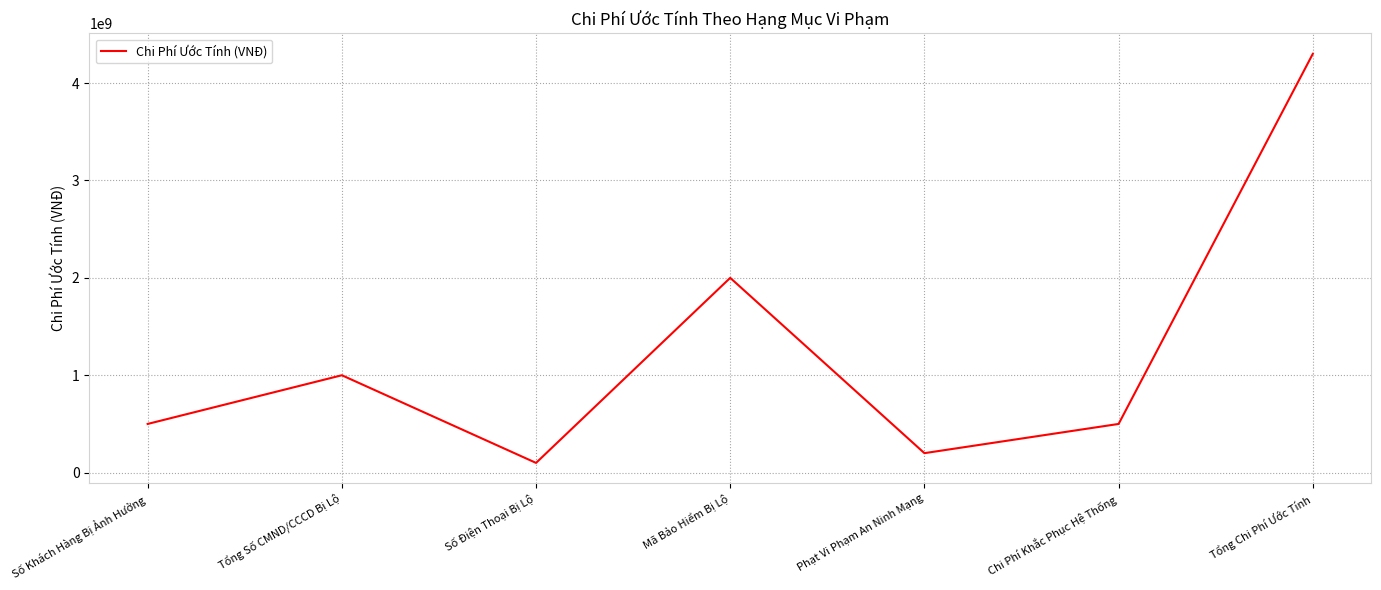

The value at Tổng Số CMND/CCCD Bị Lộ is 1000000000. True or false?

True